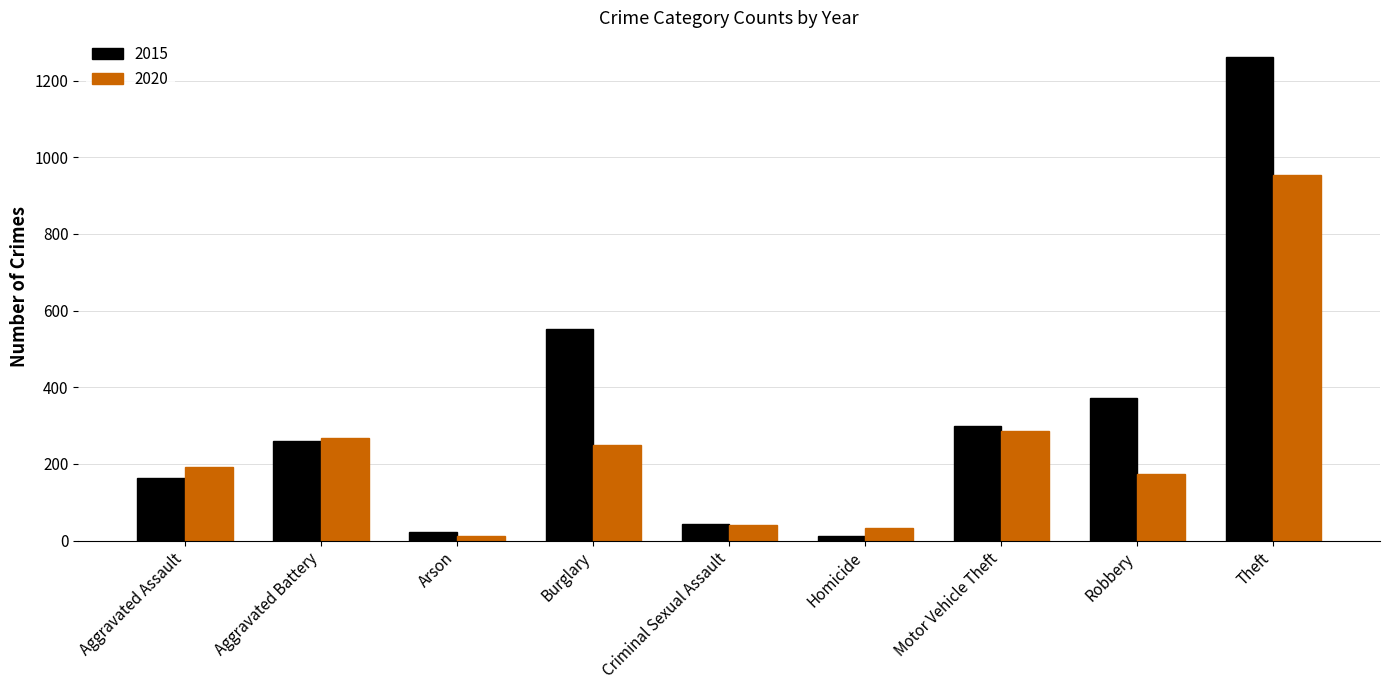

What are all the series names shown in the legend?

2015, 2020